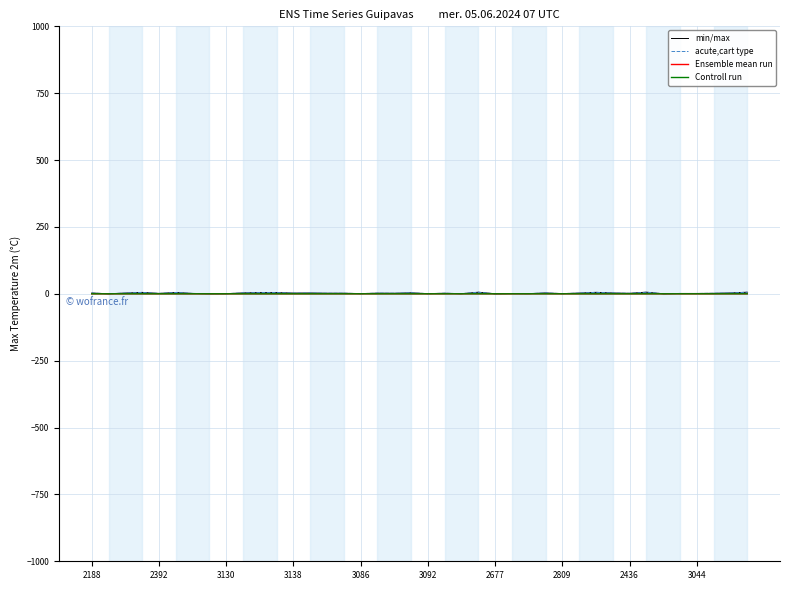

Which series has the widest spread of values?

min/max